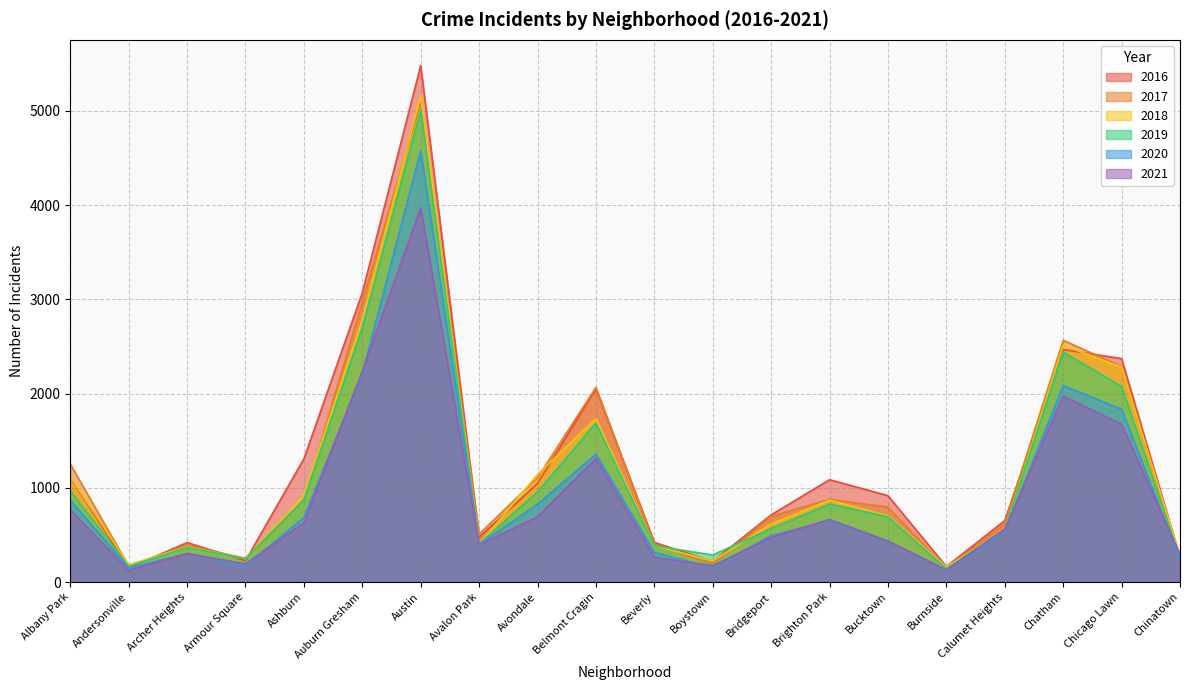

Which series has the largest total across all categories?

2016